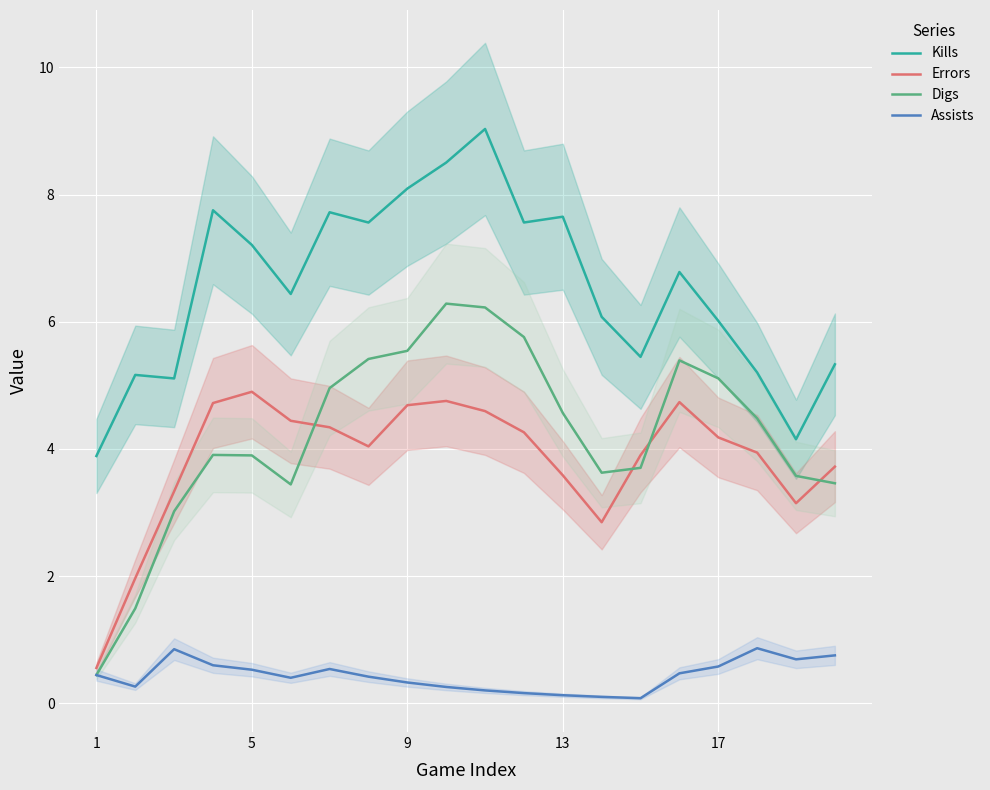

True or false: Kills and Digs cross at least once.

False